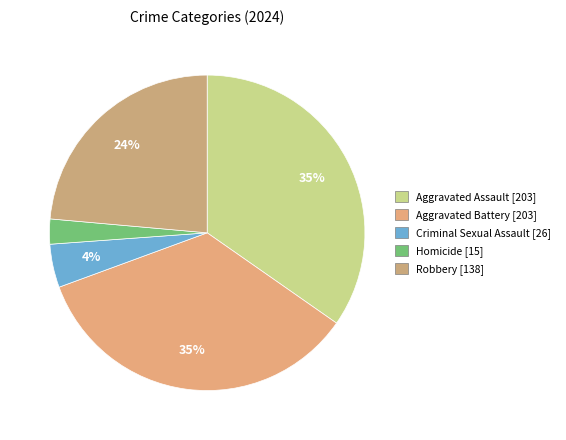

How many segments does this pie chart have?

5